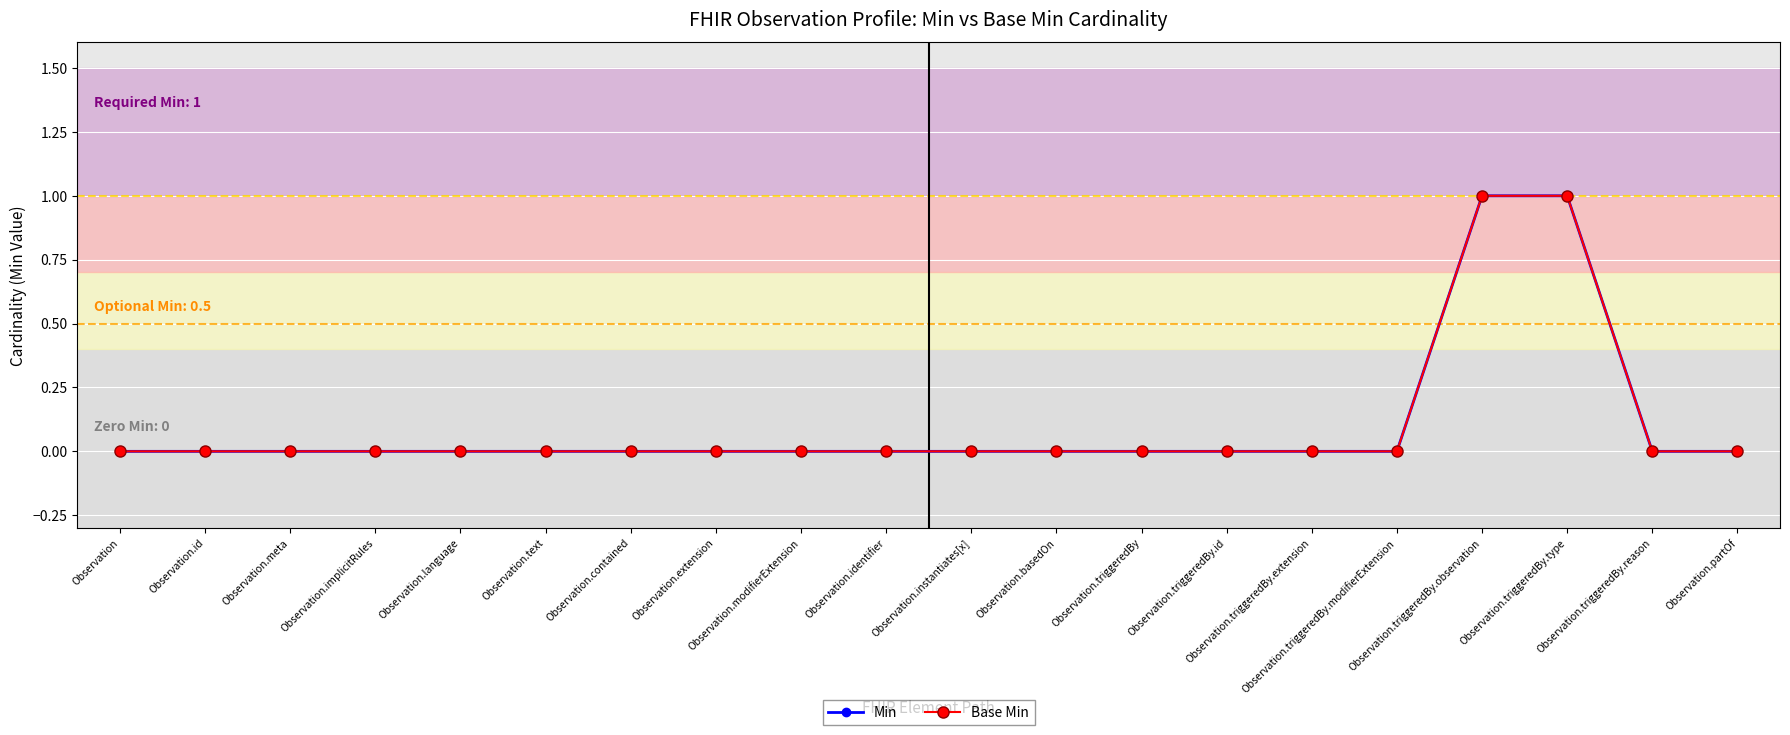

Does the chart have visible grid lines?

Yes